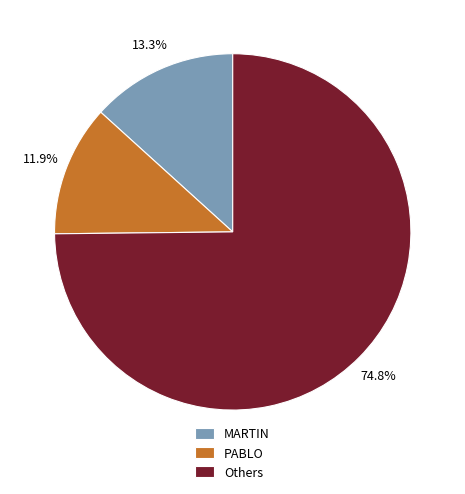

Does PABLO account for over 50% of the chart?

No